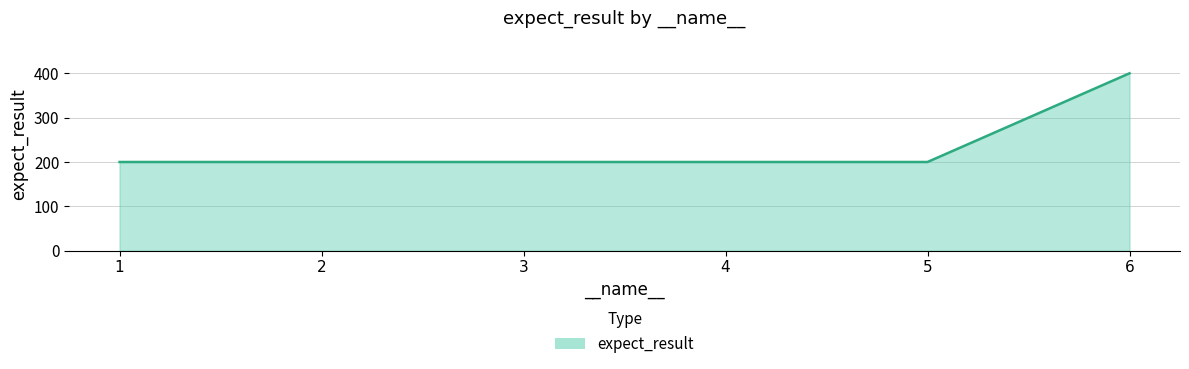

Does the chart display data point markers on the line(s)?

No